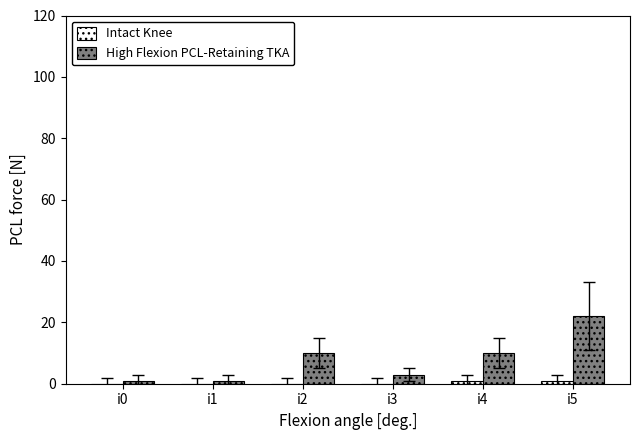

What is the total value across all series at i4?

11